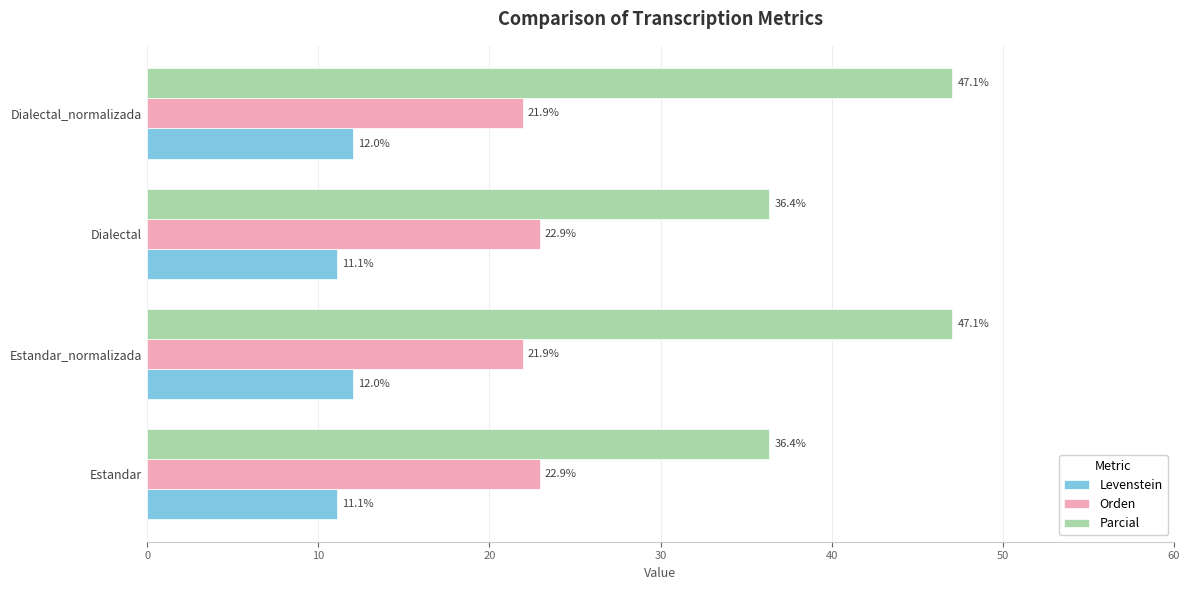

What is the difference between the second highest and minimum values in the Parcial series?

10.7